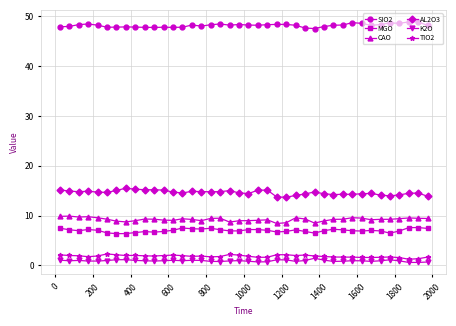

True or false: K2O has more than 2 points higher than both neighbors.

True